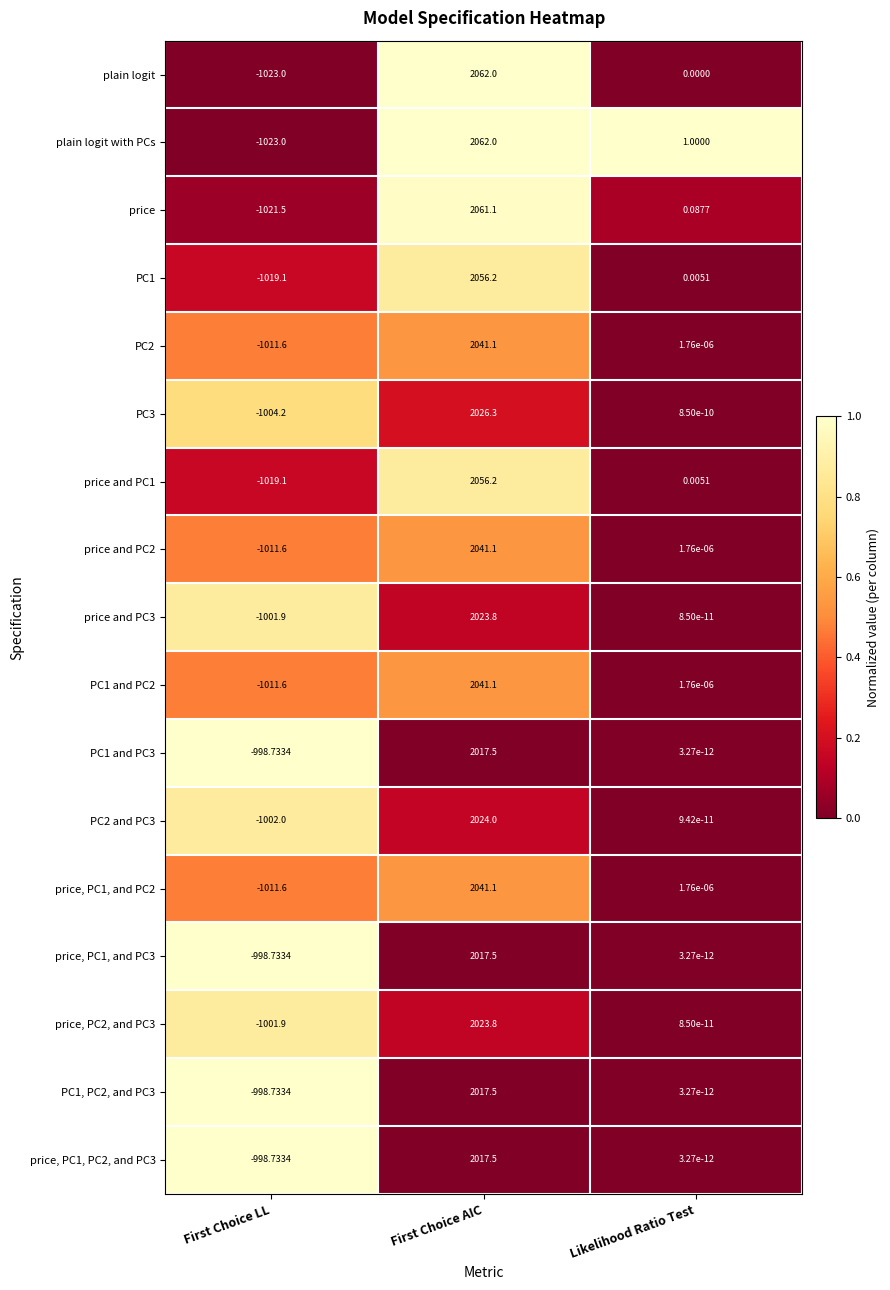

What is the greatest value displayed?

2062.0